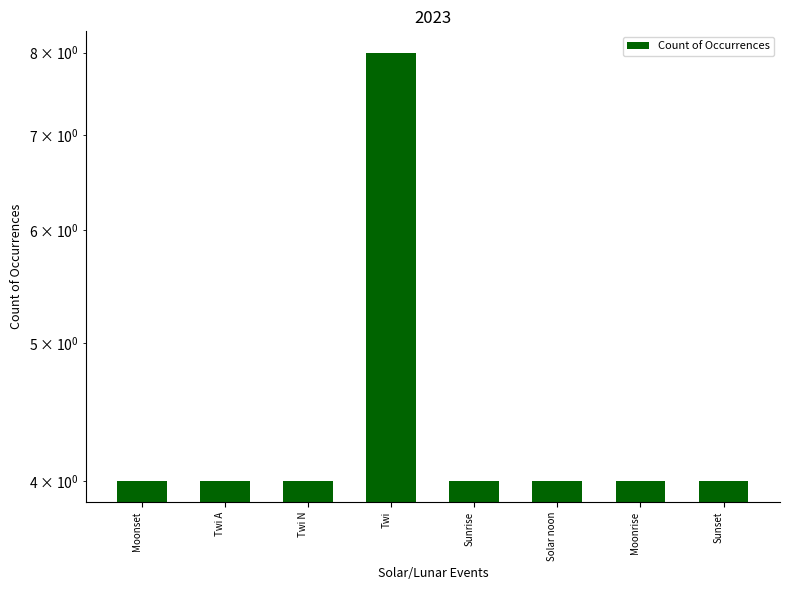

At which label is the value closest to 6?

Moonset